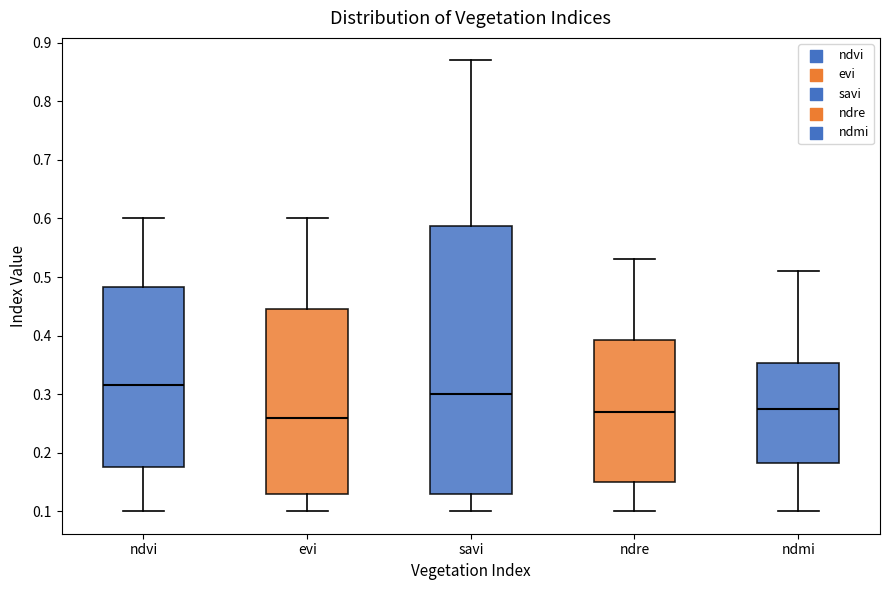

Which box is the tallest, from its lower edge to its upper edge?

savi